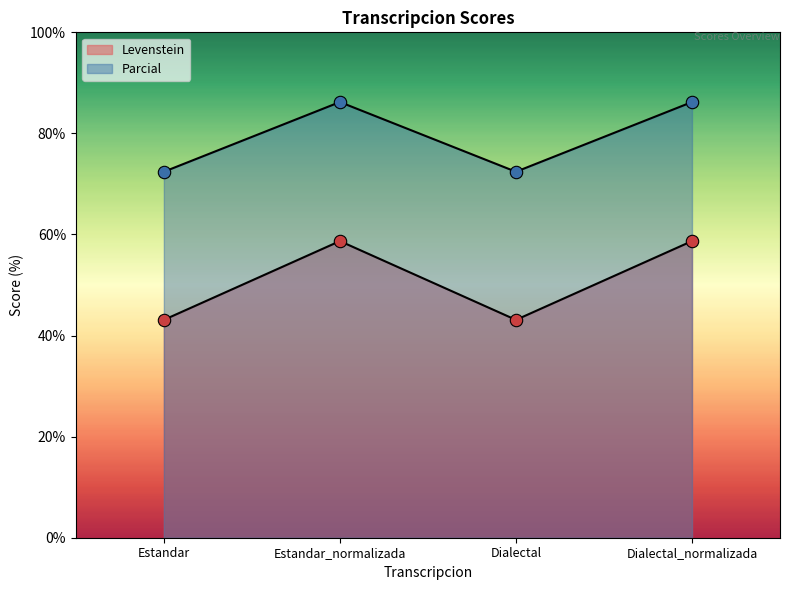

At how many categories does at least one series exceed 58?

4